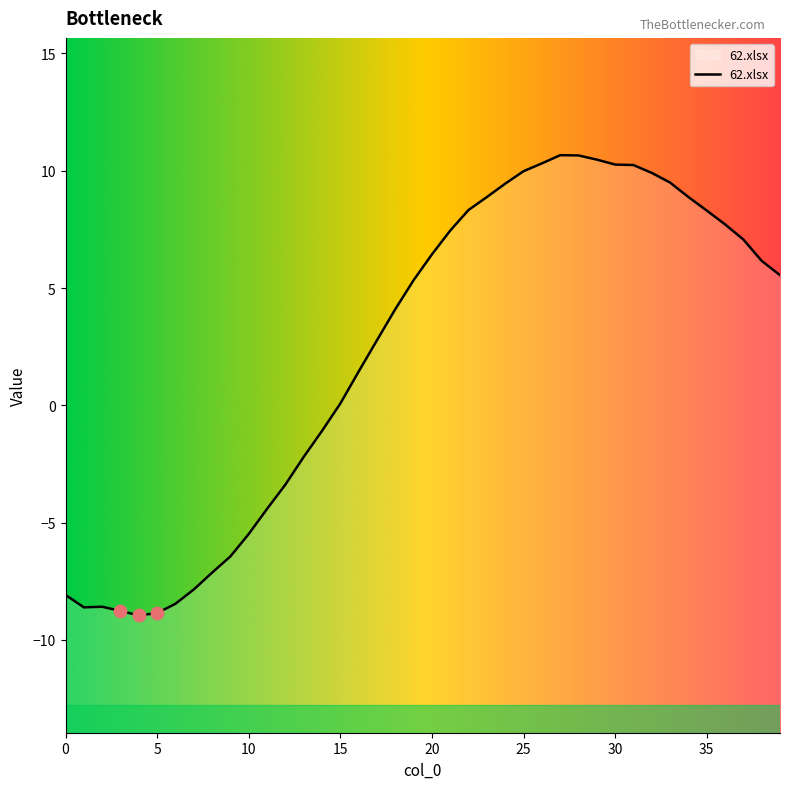

Between 10 and 25, which is larger?

25